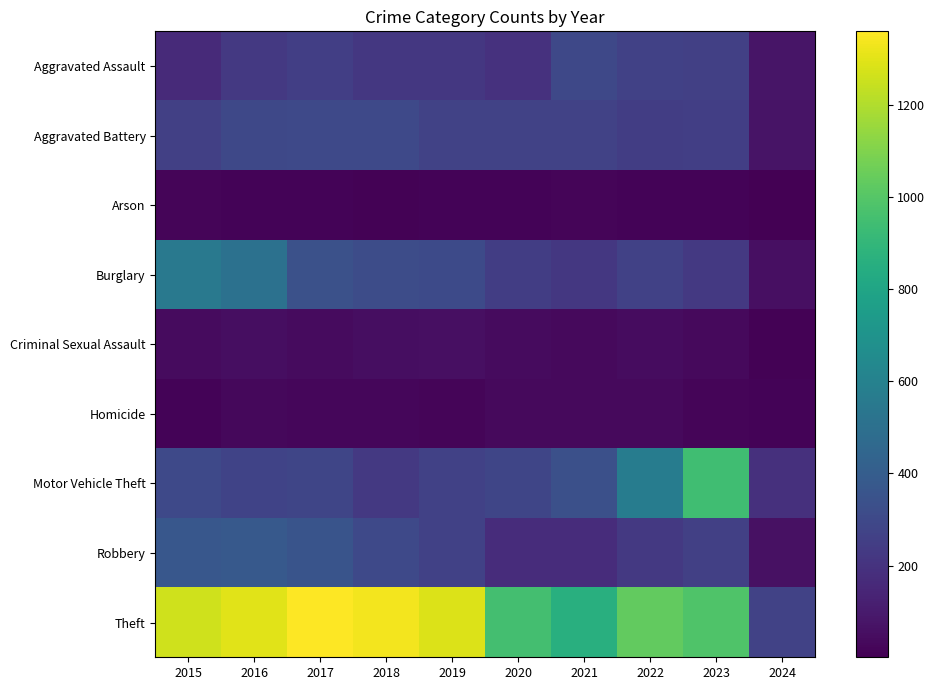

Rank the series by their maximum value, from highest to lowest.

Theft, Motor Vehicle Theft, Burglary, Robbery, Aggravated Battery, Aggravated Assault, Criminal Sexual Assault, Homicide, Arson